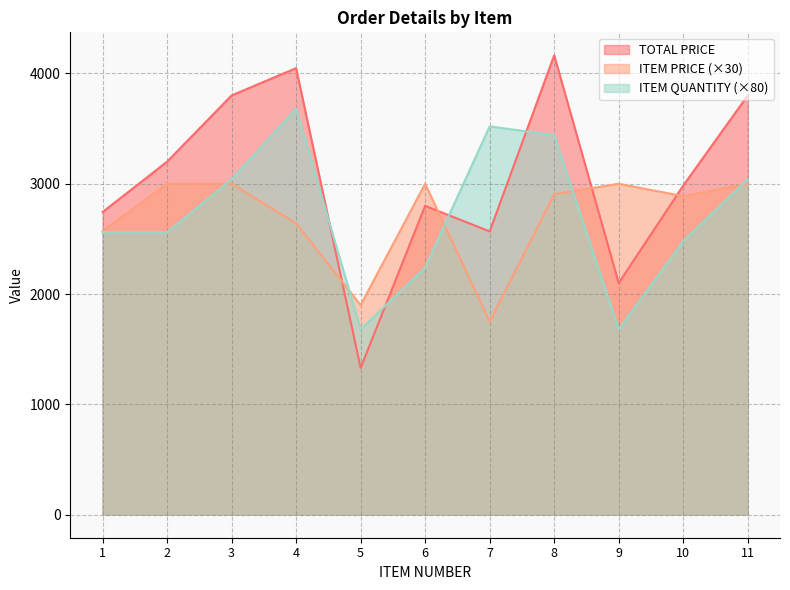

What is the average value of the ITEM QUANTITY series?

2720.0